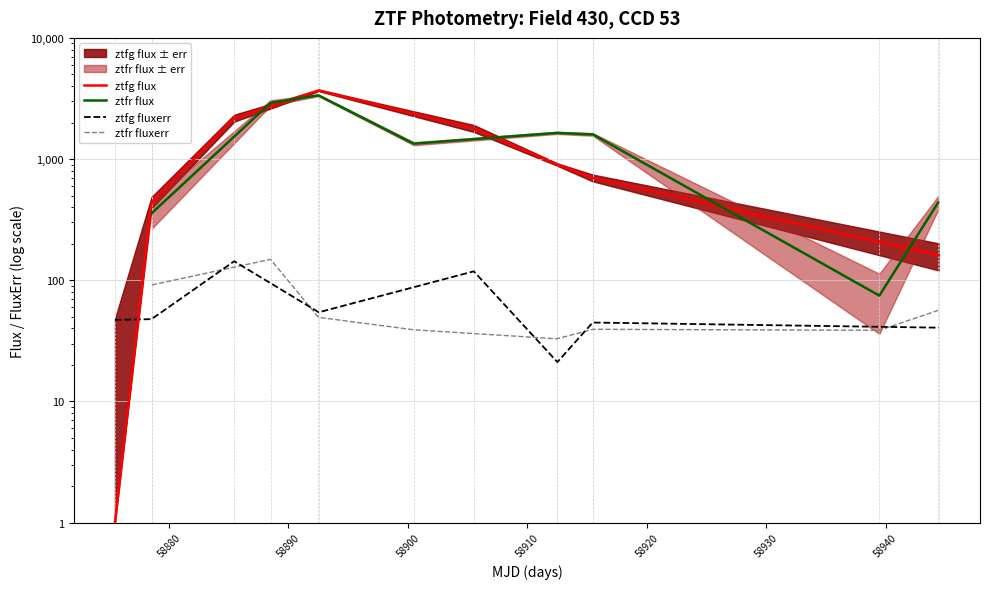

True or false: ztfr fluxerr and ztfr flux cross at least once.

False